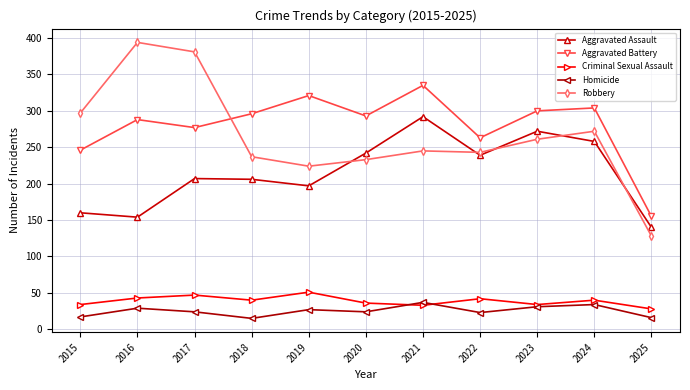

What is the difference between the Homicide values at 2020 and 2016?

5